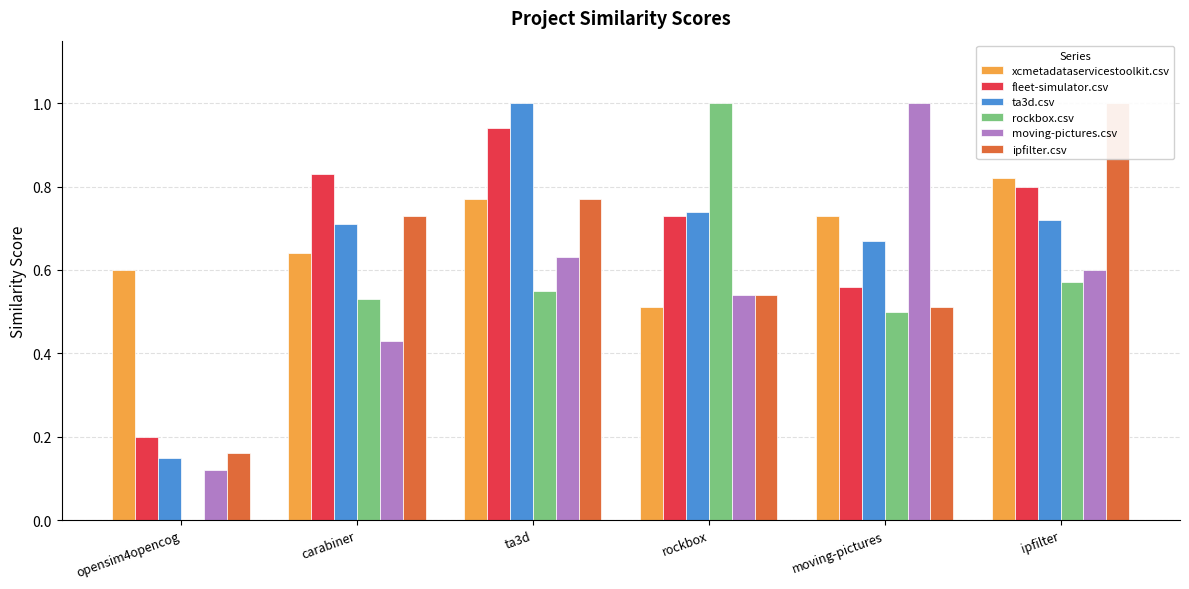

Reading right to left, transcribe all the data shown in this chart.

xcmetadataservicestoolkit.csv: ipfilter=0.8	moving-pictures=0.7	rockbox=0.5	ta3d=0.8	carabiner=0.6	opensim4opencog=0.6
fleet-simulator.csv: ipfilter=0.8	moving-pictures=0.6	rockbox=0.7	ta3d=0.9	carabiner=0.8	opensim4opencog=0.2
ta3d.csv: ipfilter=0.7	moving-pictures=0.7	rockbox=0.7	ta3d=1.0	carabiner=0.7	opensim4opencog=0.1
rockbox.csv: ipfilter=0.6	moving-pictures=0.5	rockbox=1.0	ta3d=0.6	carabiner=0.5	opensim4opencog=0.0
moving-pictures.csv: ipfilter=0.6	moving-pictures=1.0	rockbox=0.5	ta3d=0.6	carabiner=0.4	opensim4opencog=0.1
ipfilter.csv: ipfilter=1.0	moving-pictures=0.5	rockbox=0.5	ta3d=0.8	carabiner=0.7	opensim4opencog=0.2